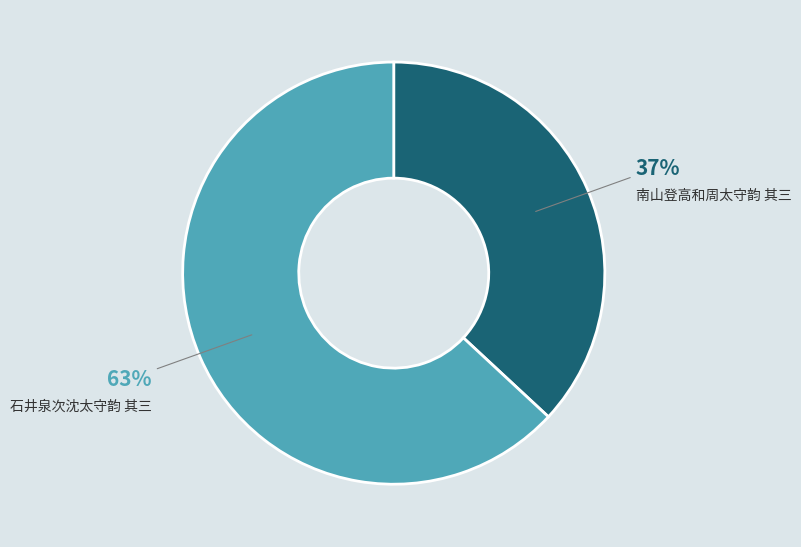

Which category has the smallest portion of the pie?

南山登高和周太守韵 其三